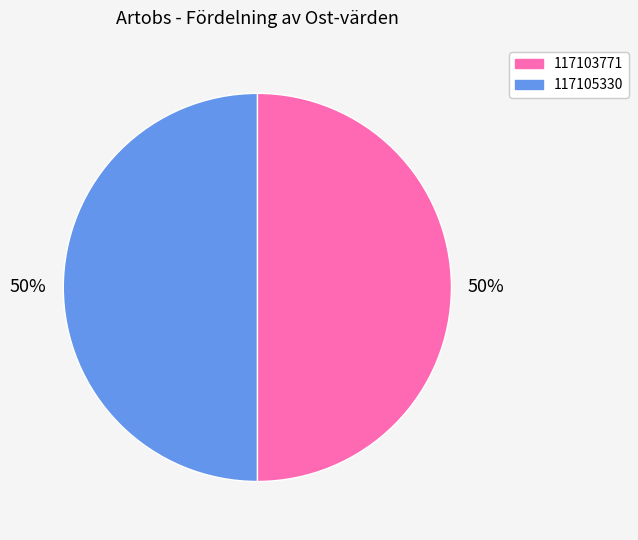

Is it true that 117103771 is 50% of the pie?

True